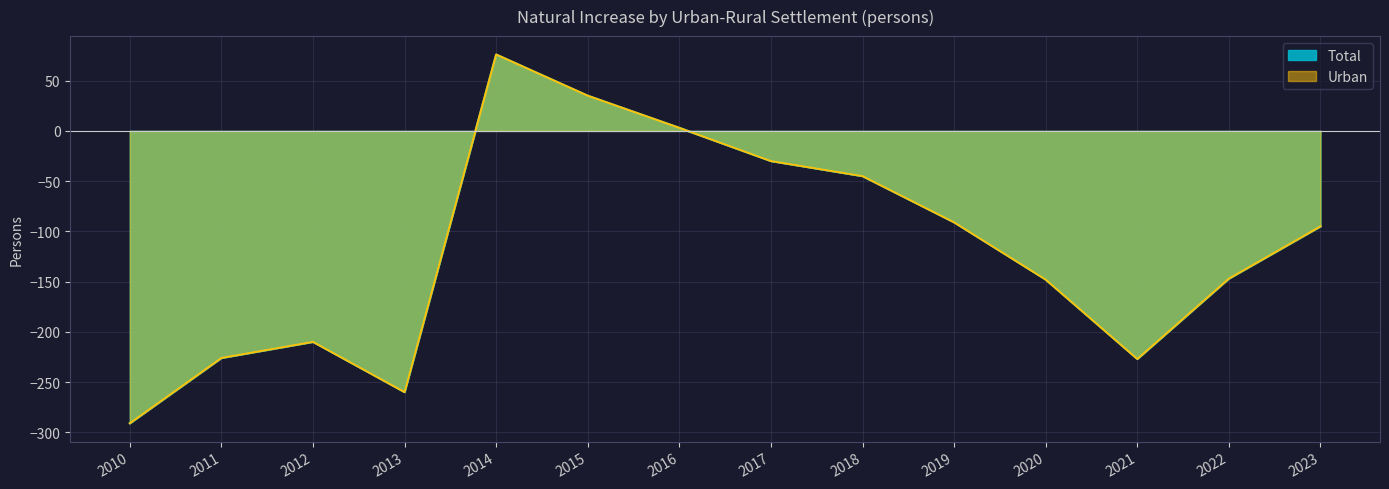

True or false: Total and Urban cross at least once.

False